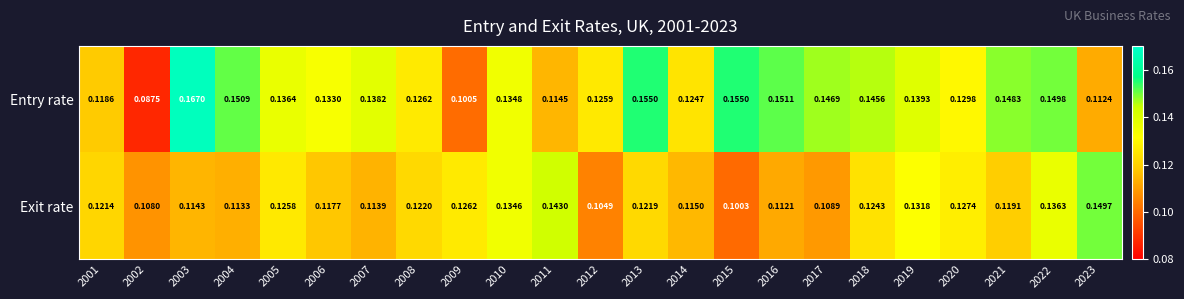

Between 2005 and 2015, which series saw the biggest shift?

Exit rate